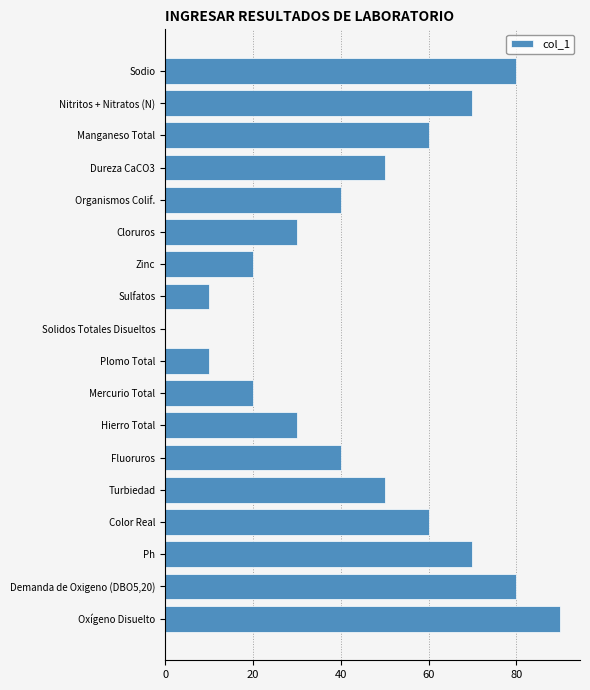

What is the sum of the values at Cloruros and Solidos Totales Disueltos?

30